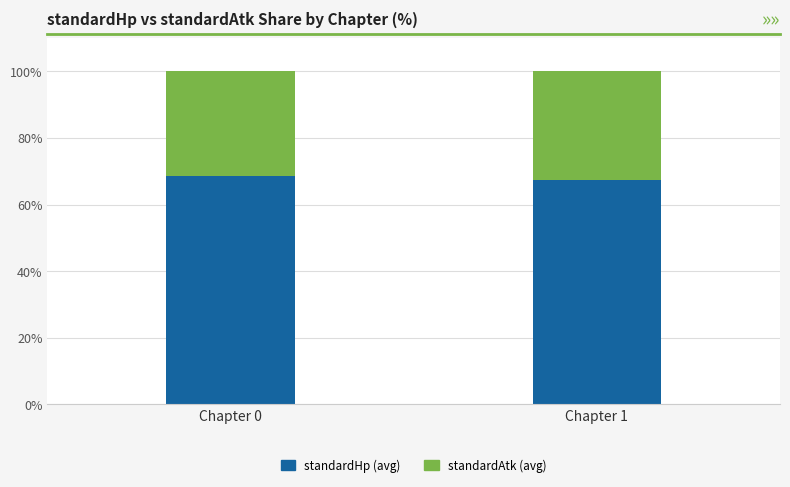

How many data points does each series have?

2